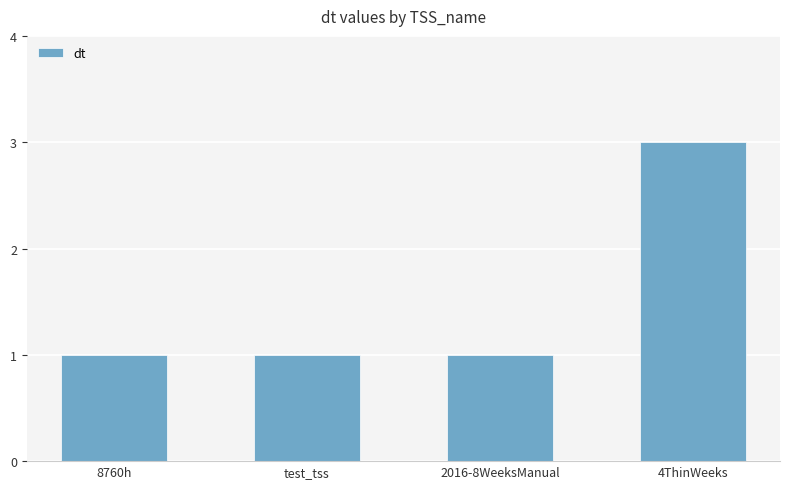

The value at 4ThinWeeks is 5. True or false?

False